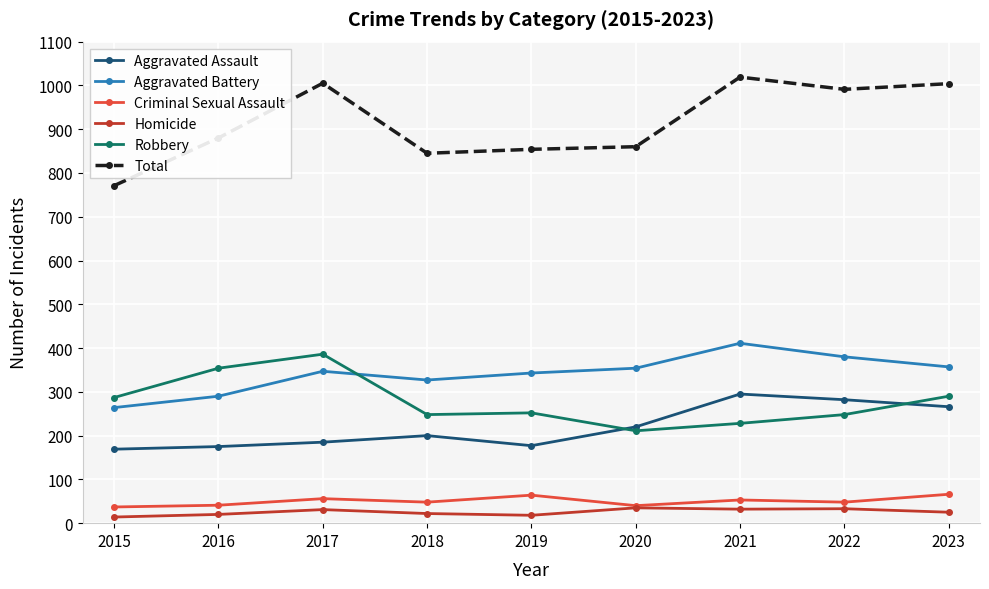

What is the total value across all series at 2020?

1720